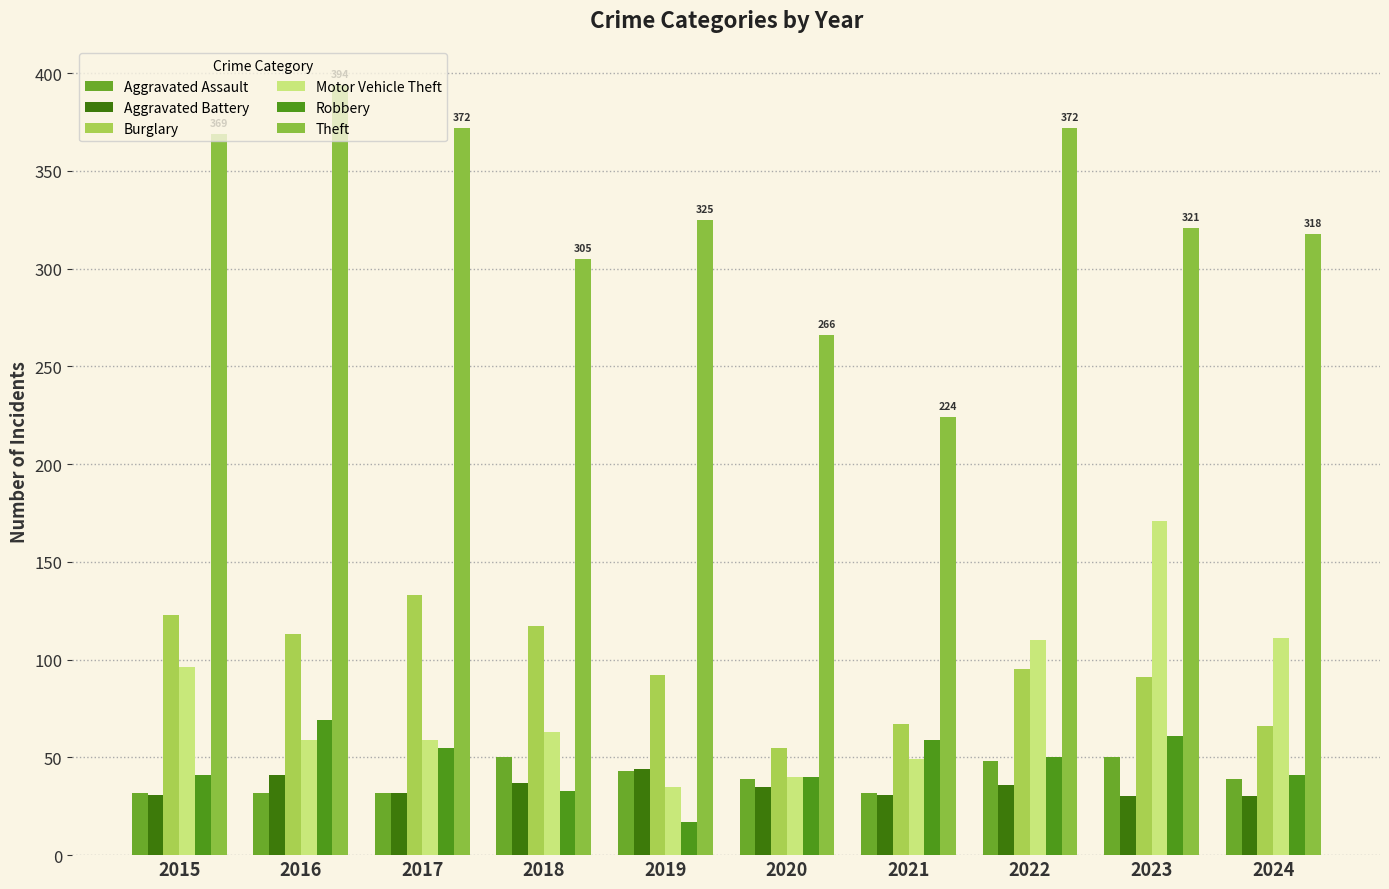

Are the bars grouped side by side (vs. stacked)?

Yes